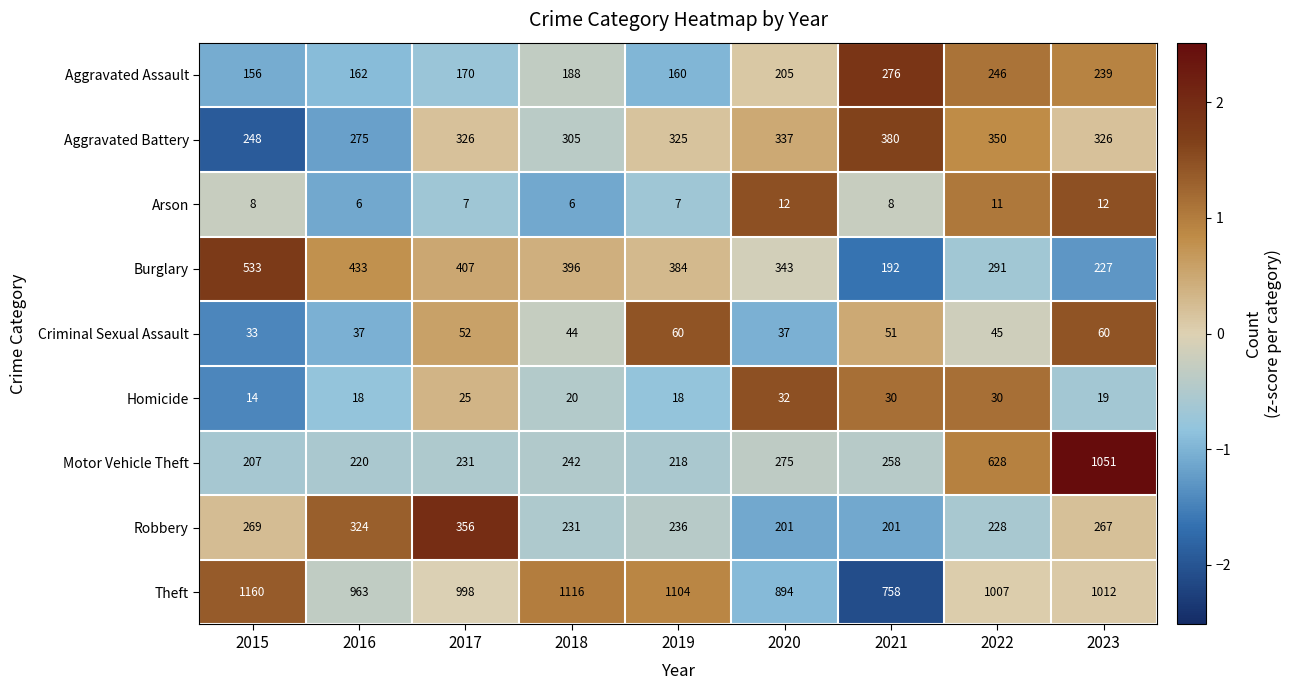

What is the average value of the Aggravated Battery series?

319